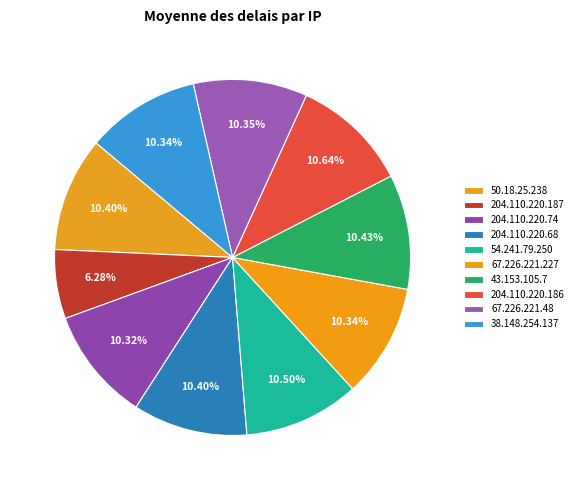

What percentage is the 204.110.220.186 slice, to the nearest percent?

11%